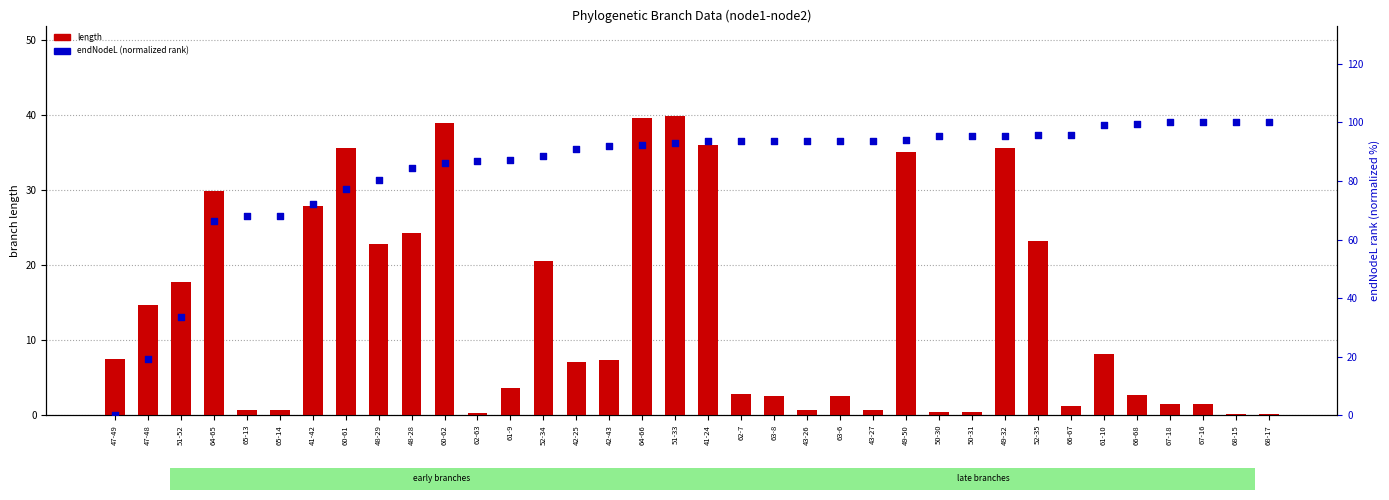

At which category is the sum across all series the highest?

51-33